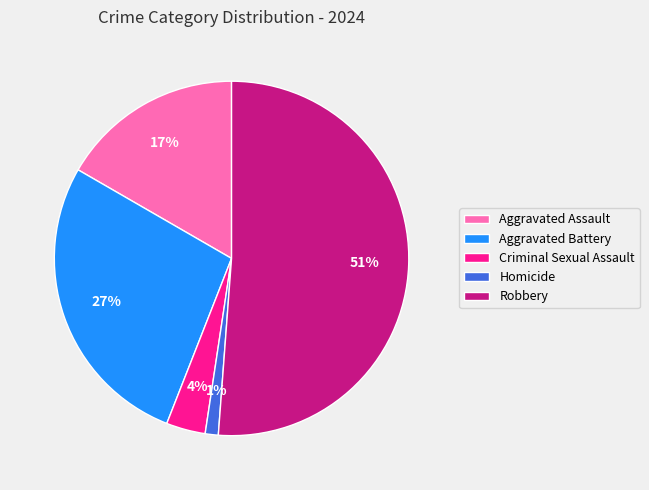

True or false: Aggravated Assault accounts for 3% of the total.

False